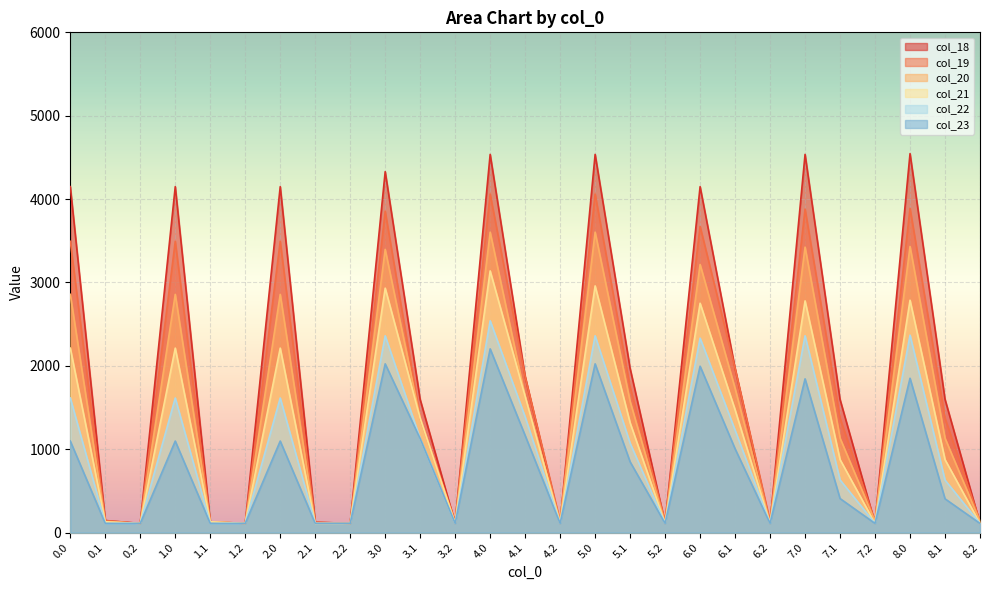

What is the difference between the maximum and minimum values in the col_22 series?

2430.5